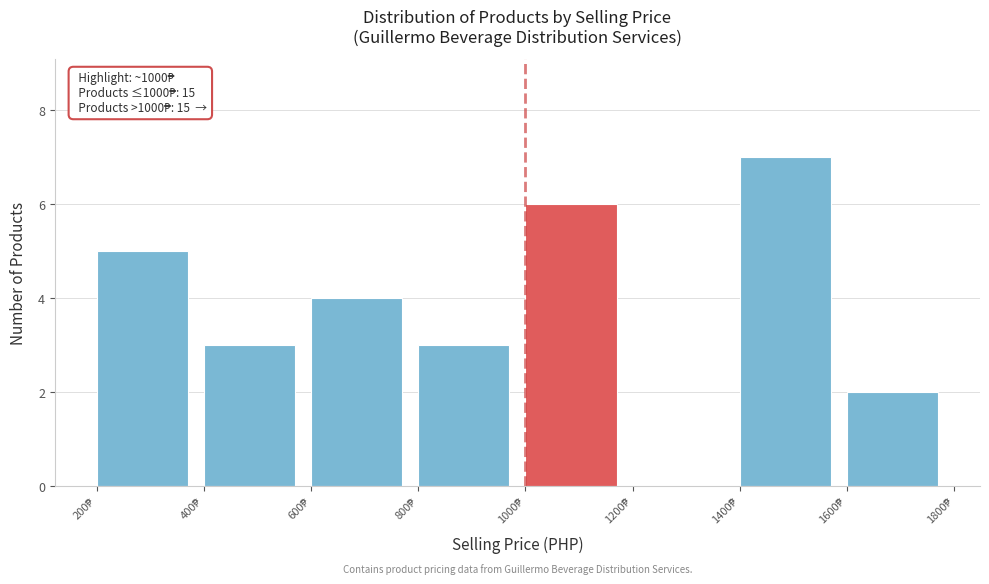

Which range on the x-axis has the tallest bar?

1400 to 1600